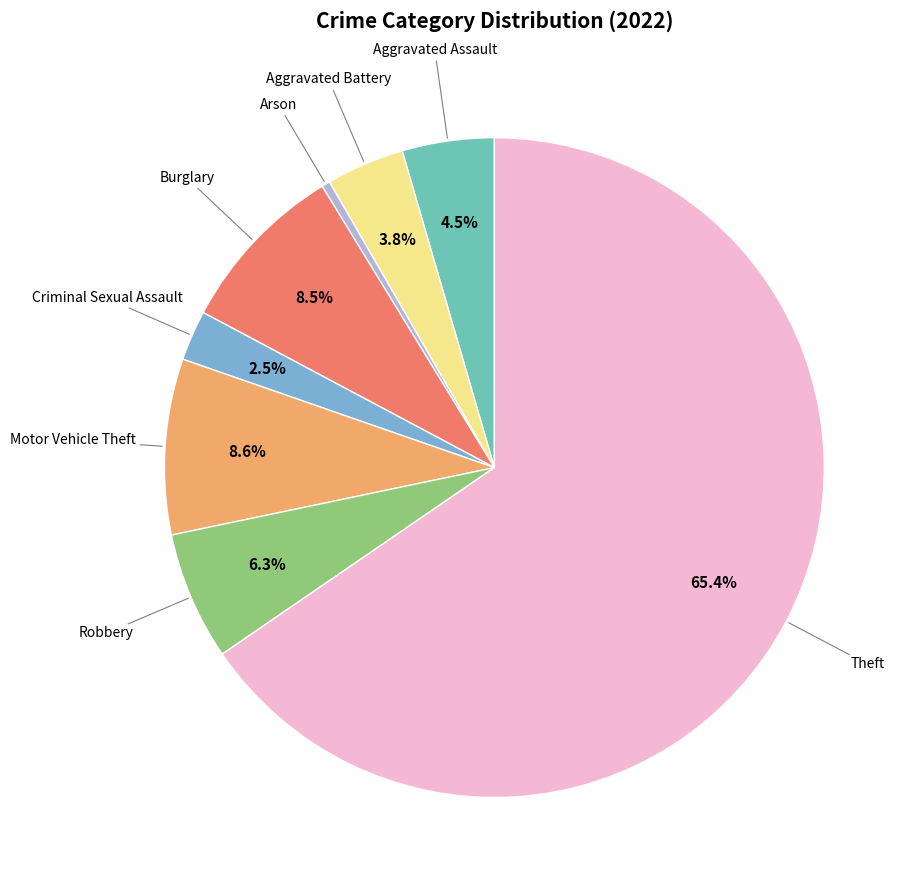

Is there a majority slice in this chart?

Yes